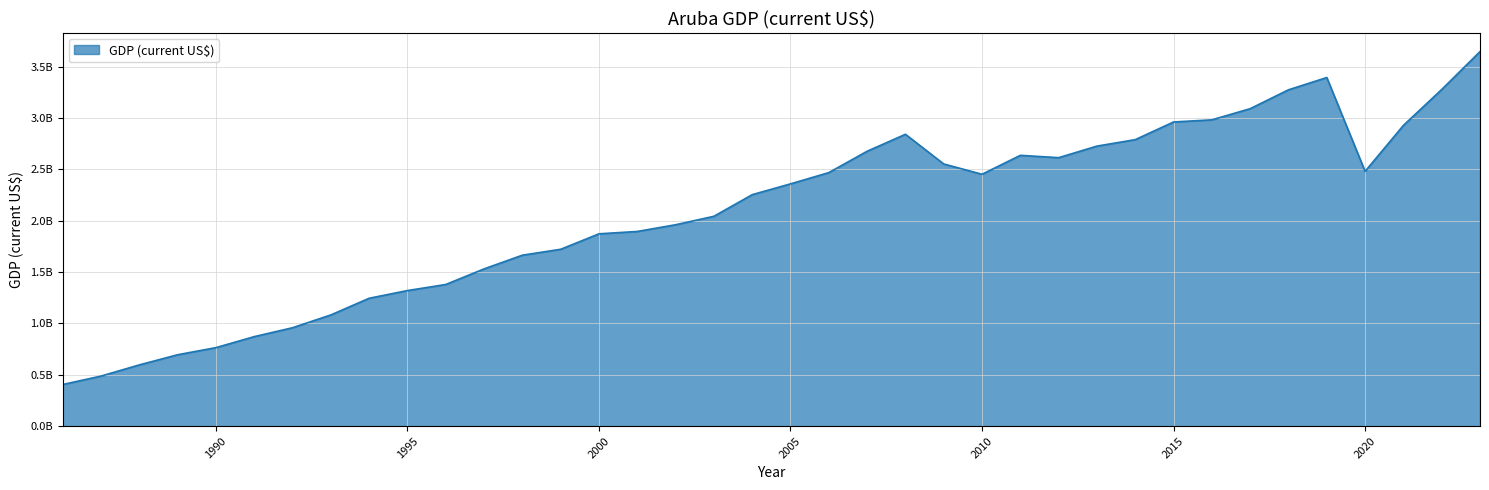

What is the value of the 34th point from the left?

3395798882.7